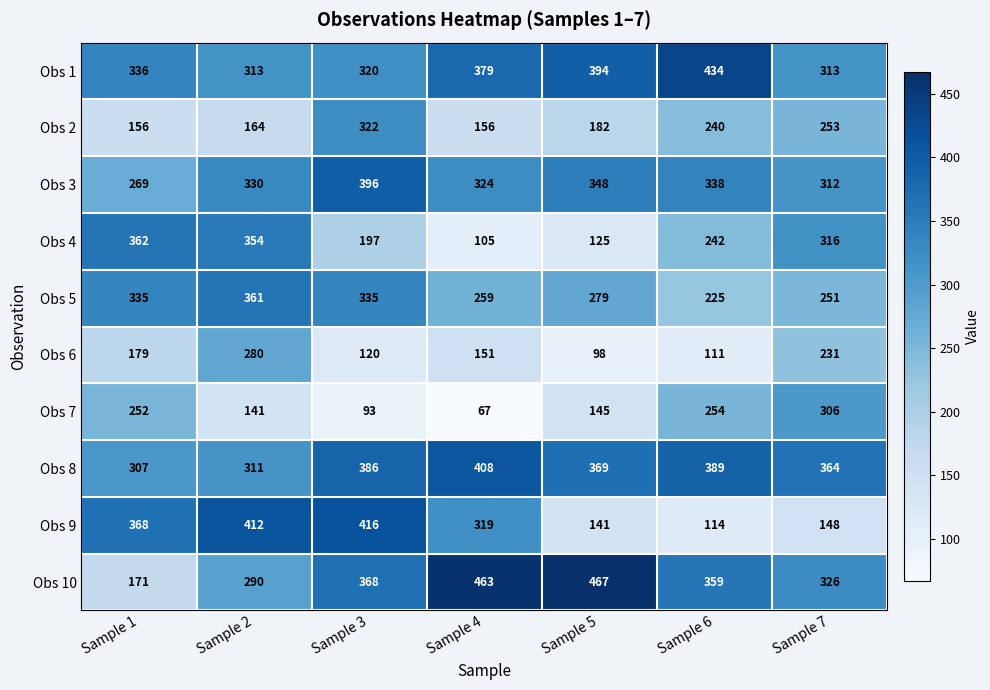

What is the sum of the Obs 9 values at Sample 7 and Sample 4?

467